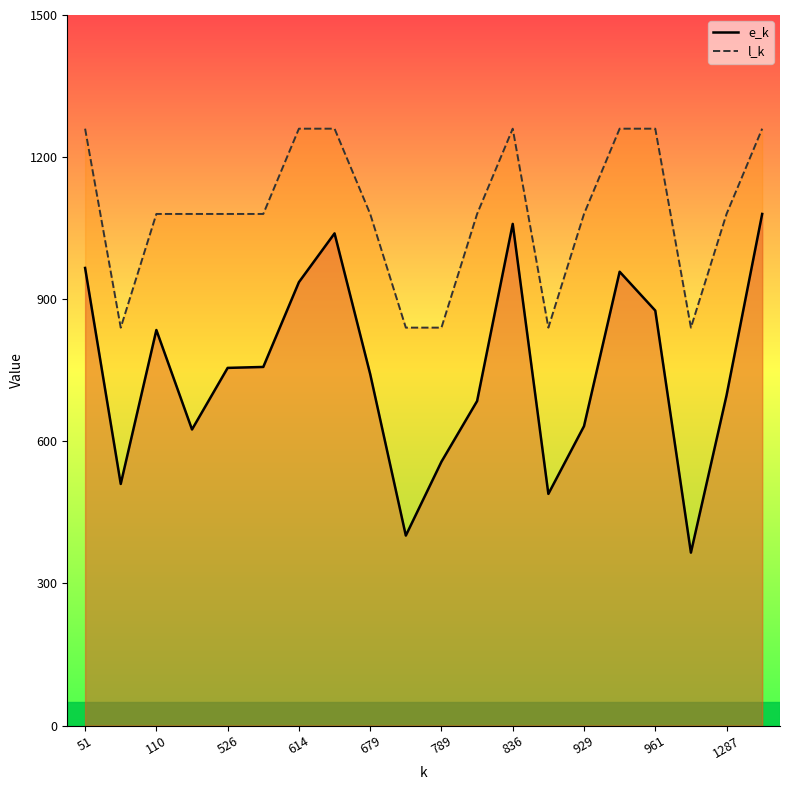

At which label does l_k_line first exceed 1080?

51